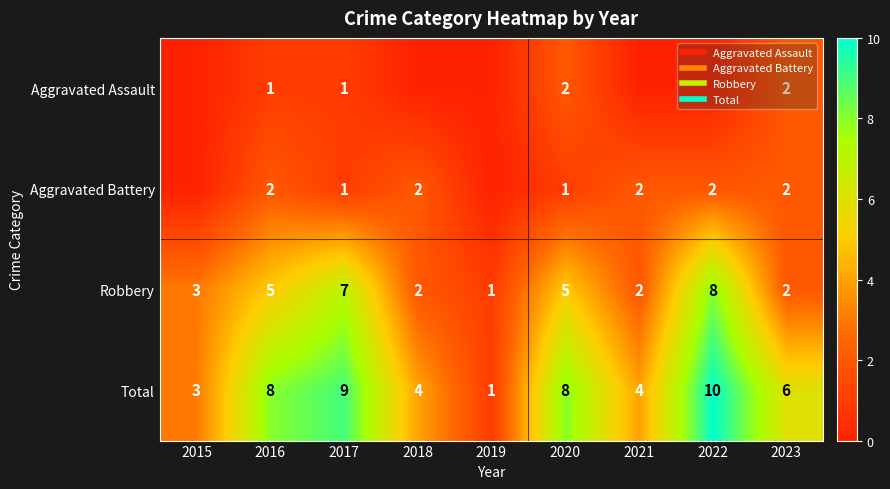

Which series has the widest spread of values?

Total